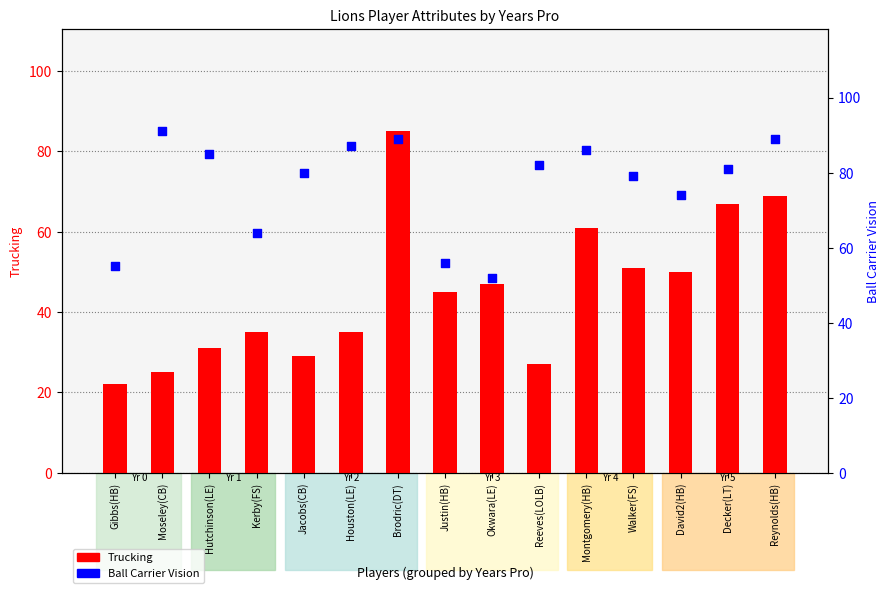

Which series has the largest Y range (max minus min)?

Trucking